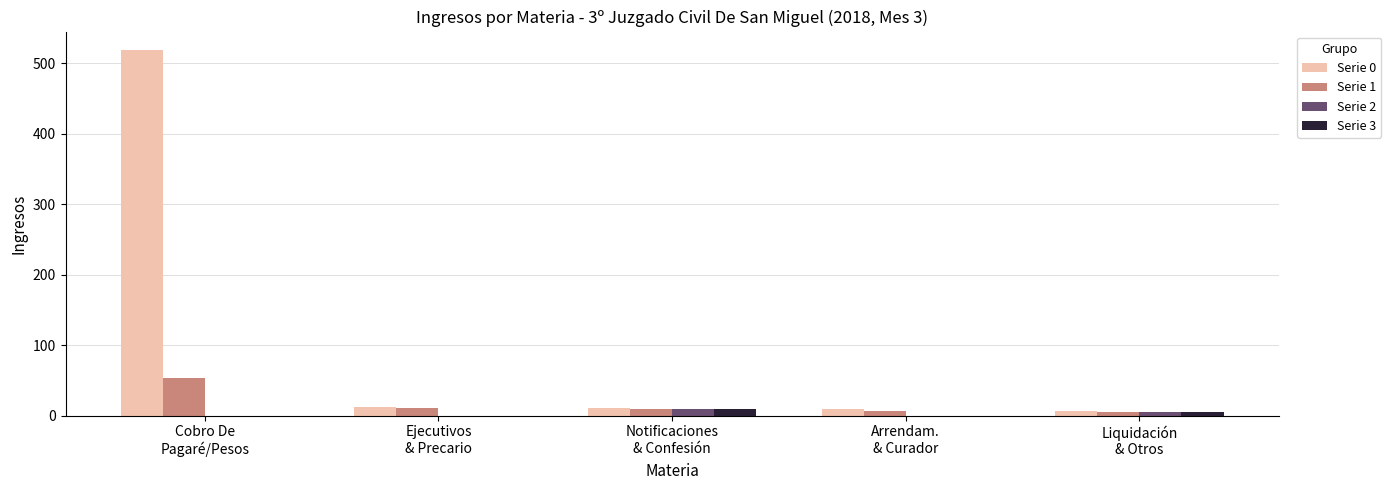

Which series has the largest total across all categories?

Serie 0